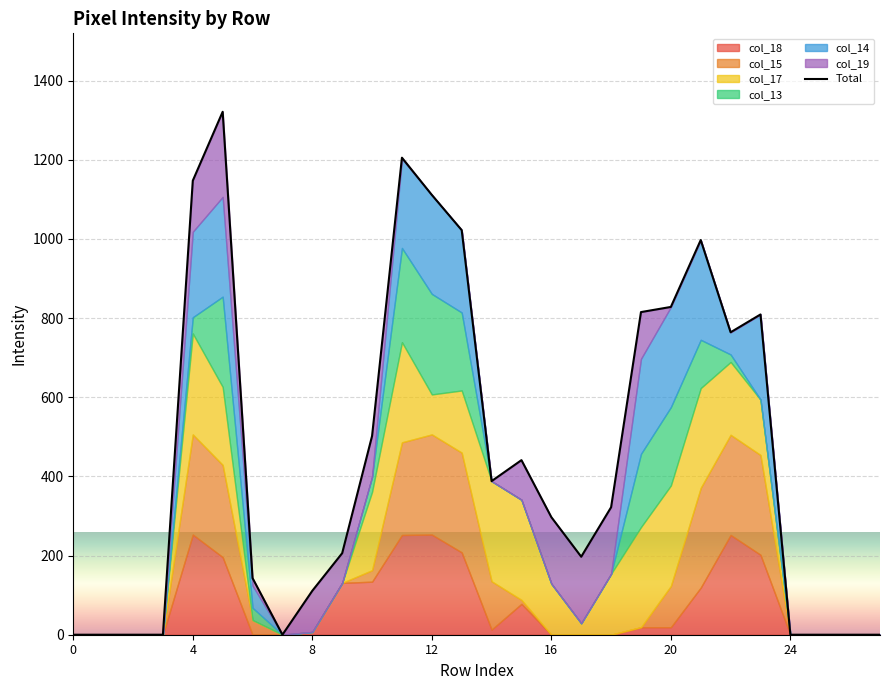

What is the sum of all values?

12626